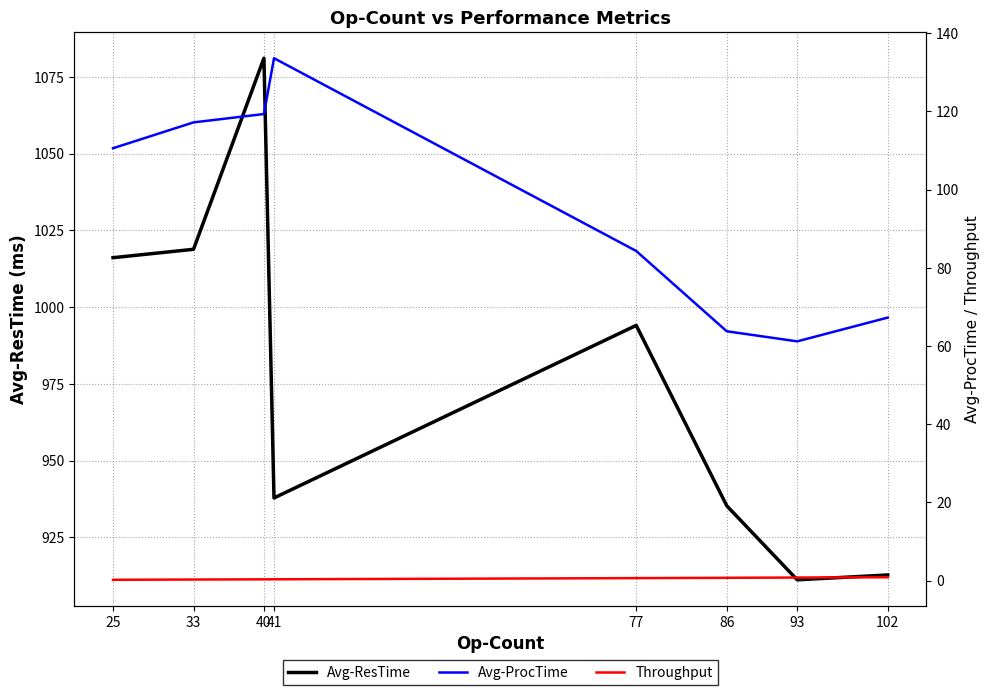

At which category does Avg-ResTime reach its first local peak?

40